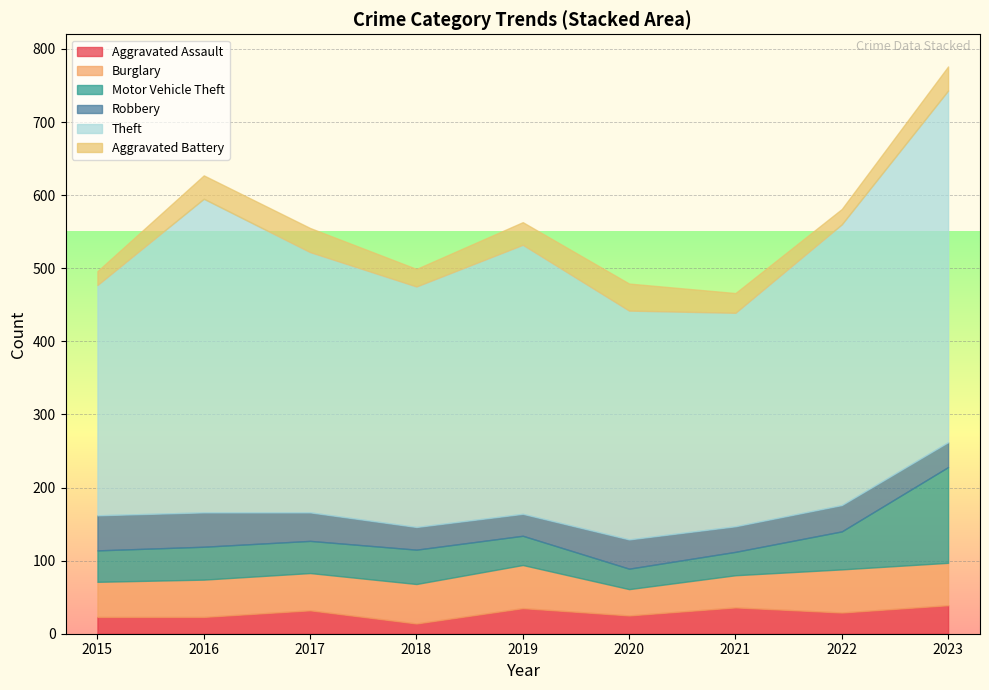

Which series has the largest total across all categories?

Theft